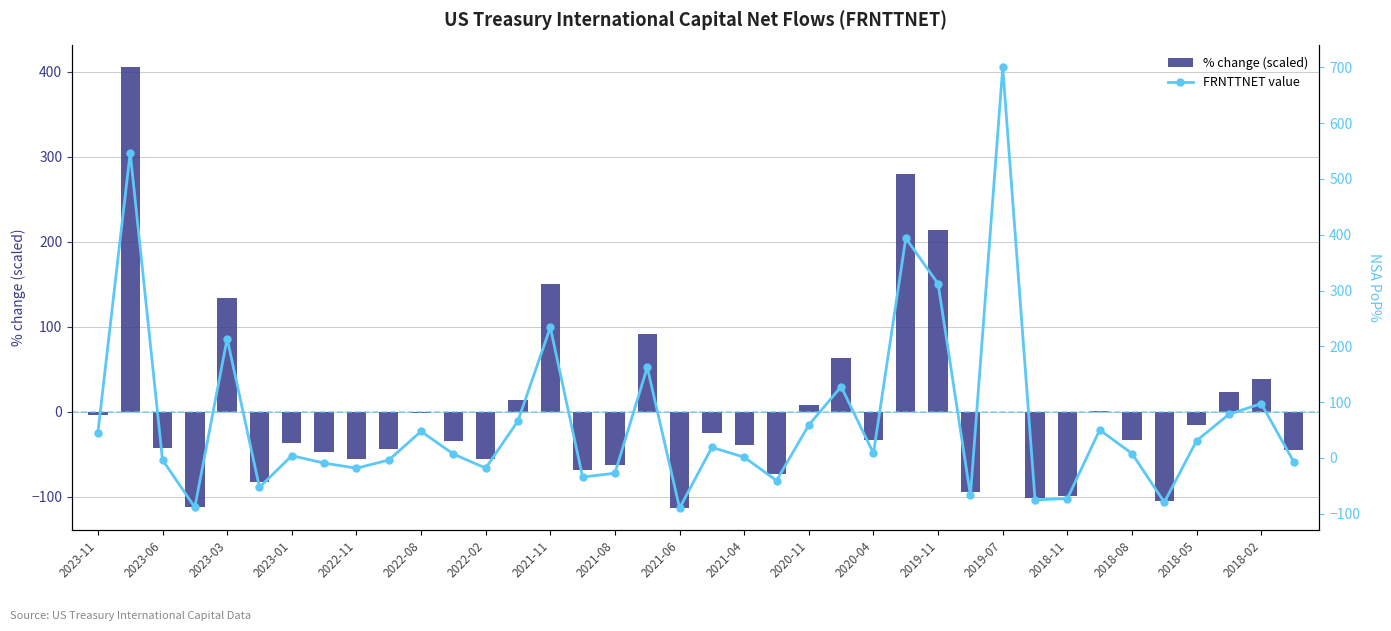

At 2019-11, list the series in order from smallest to largest.

% change (scaled), FRNTTNET value